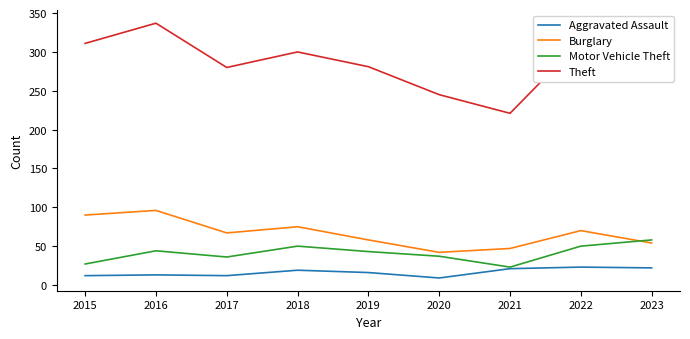

Read the Aggravated Assault value at 2021.

21